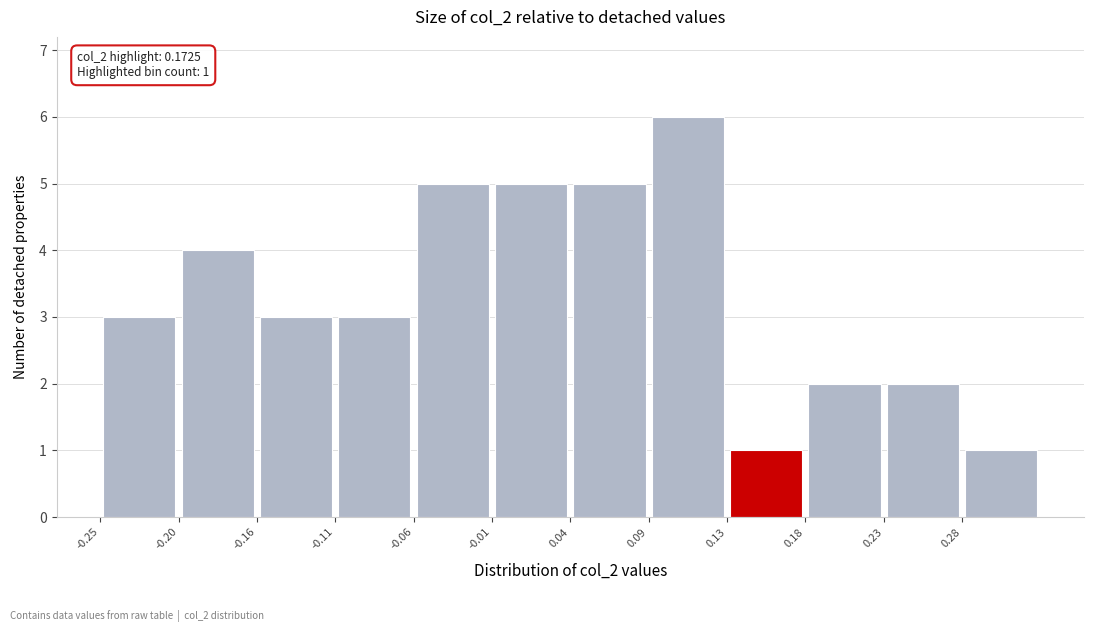

Over which range of the x-axis is the bar tallest?

0.085 to 0.135